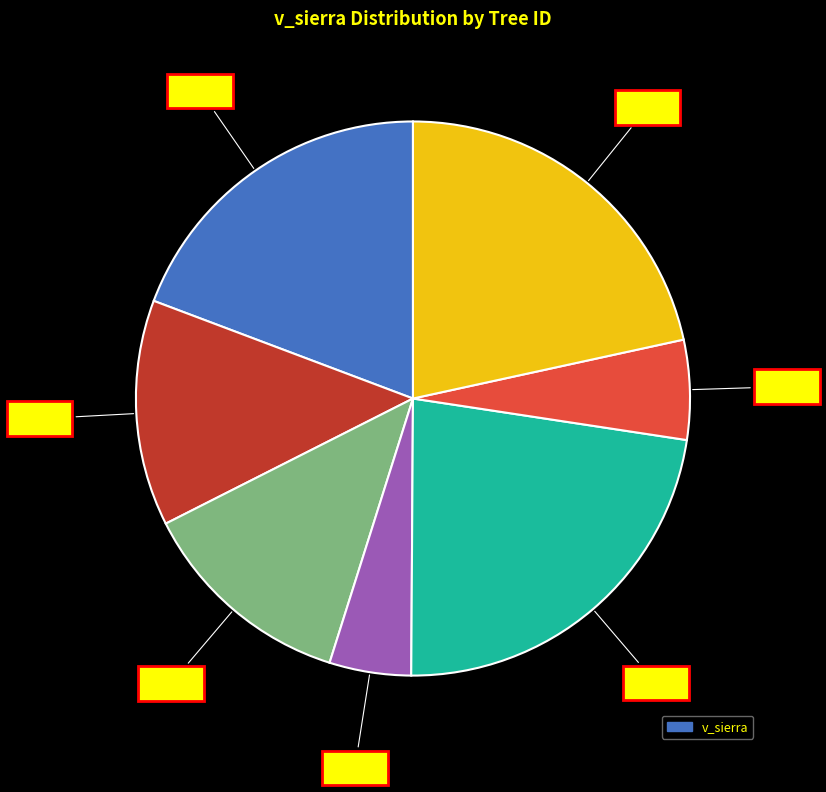

Does any single category account for the majority?

No